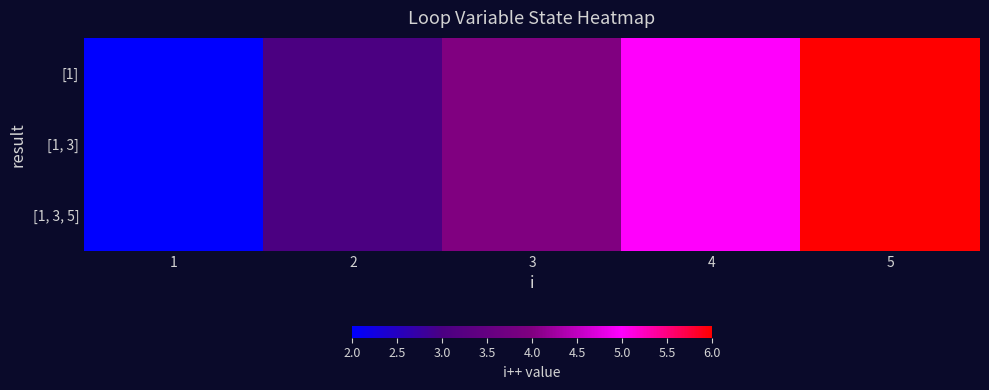

Reading left to right, what are all the values shown in this chart?

[1]: 1=2	2=3	3=4	4=5	5=6
[1, 3]: 1=2	2=3	3=4	4=5	5=6
[1, 3, 5]: 1=2	2=3	3=4	4=5	5=6